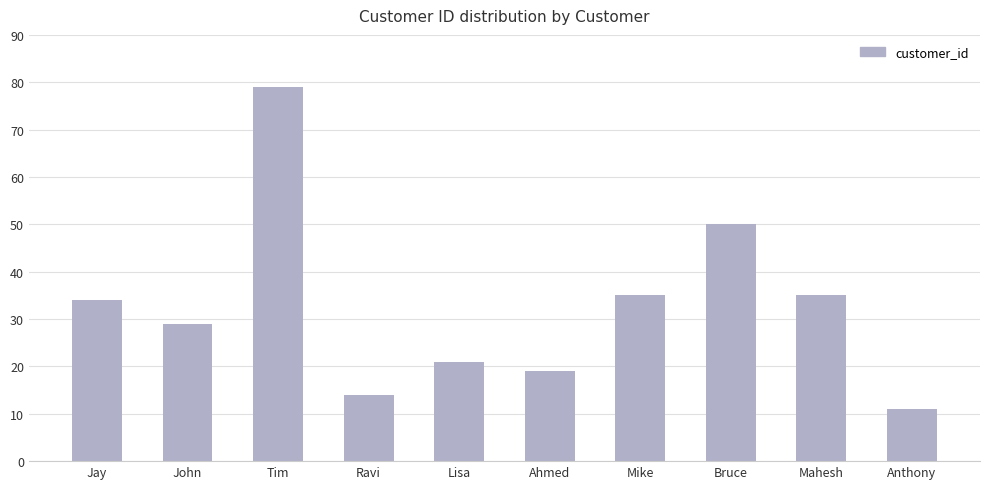

Is it true that the value at Ahmed is 13?

False